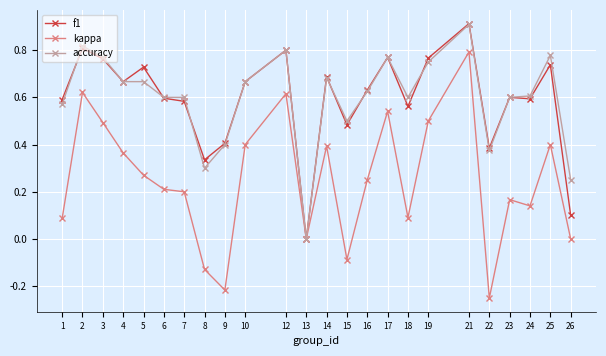

At which category does accuracy reach its first local peak?

2